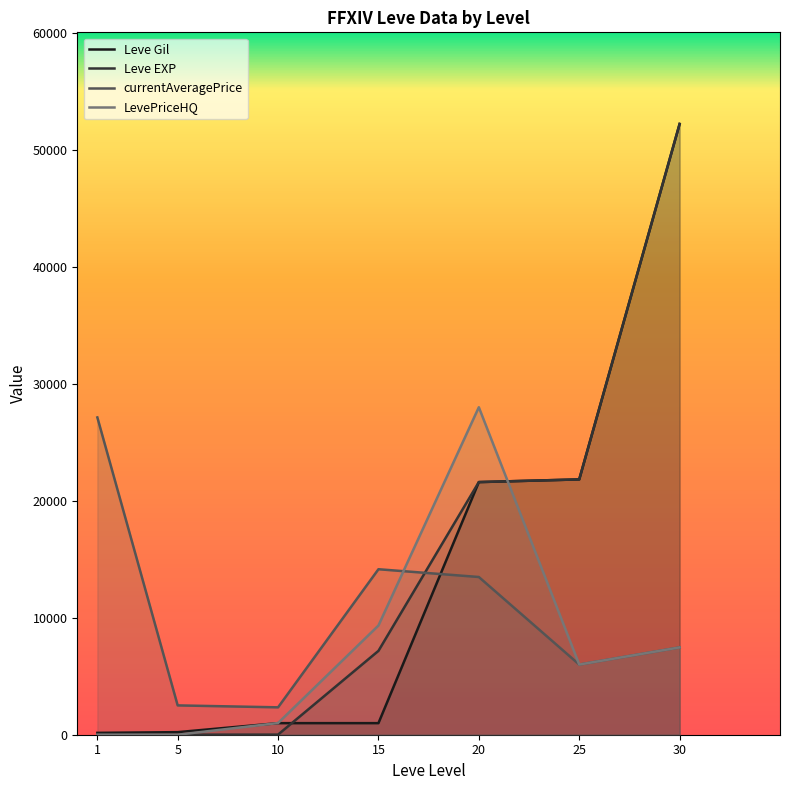

At which category does LevePriceHQ reach its first local peak?

20